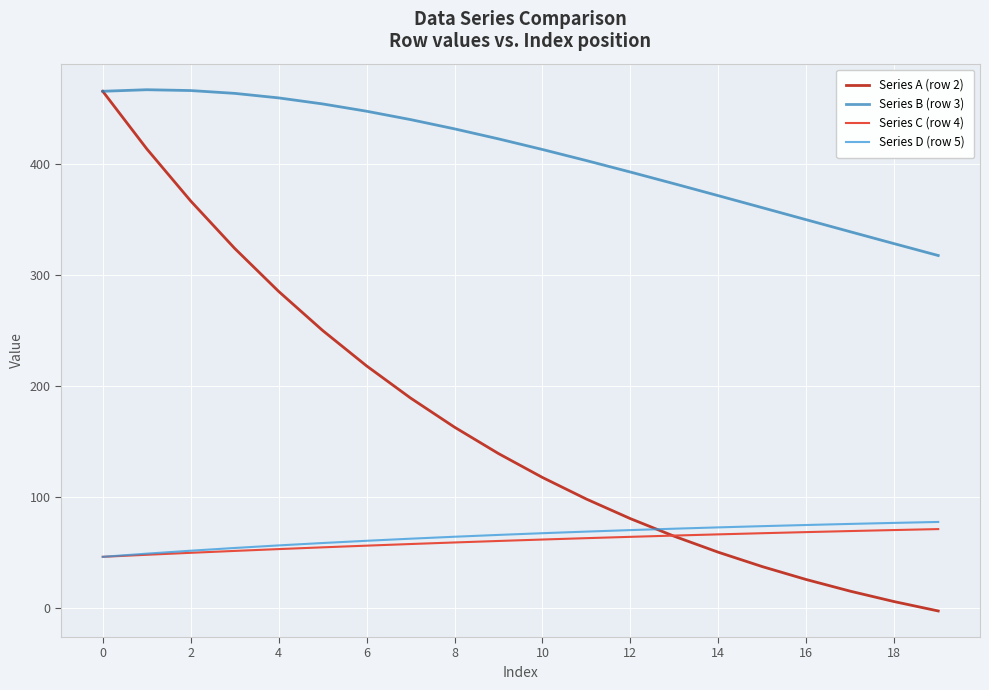

What is the average value of the Series D (row 5) series?

64.8